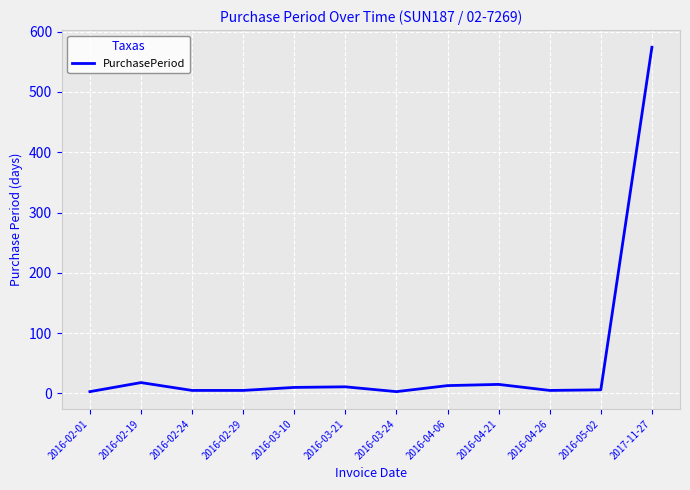

Which category has the highest value across all series?

2017-11-27